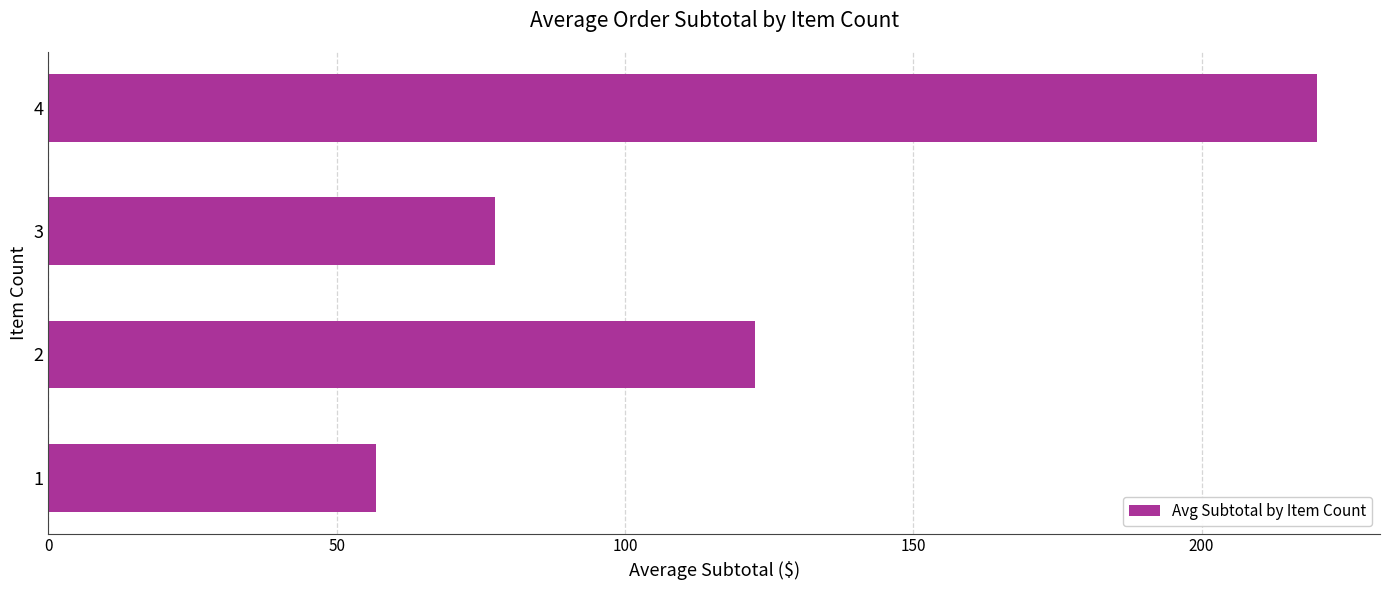

How many data points are less than 122?

2